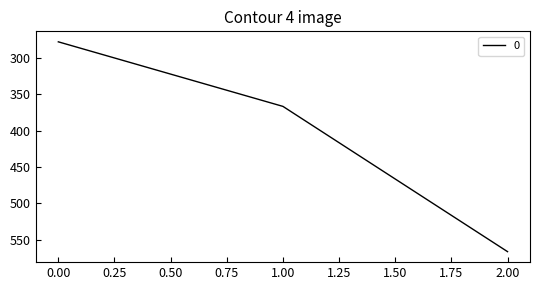

List the labels in order of value, largest first.

2.00, 1.00, 0.00